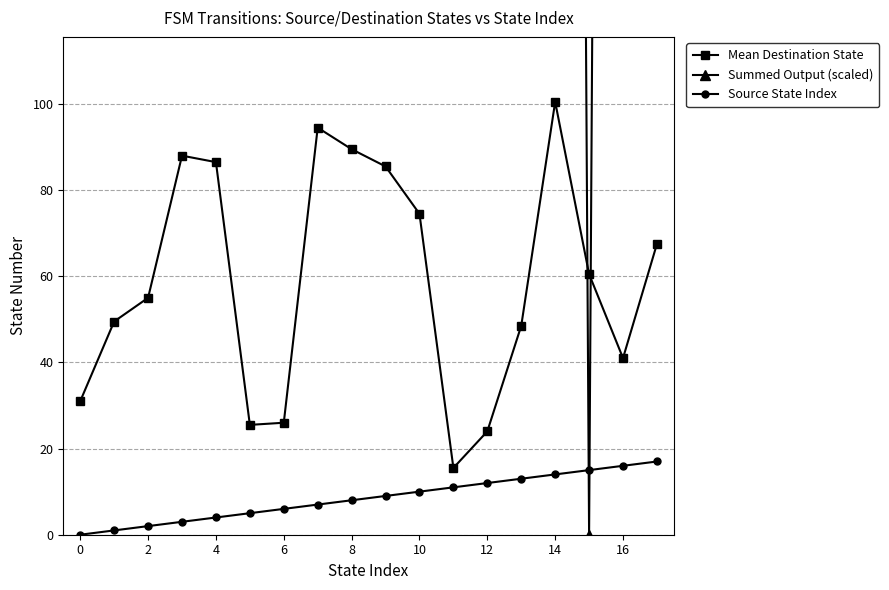

What is the value of the Mean Destination State point at the 14th from the left?

48.5